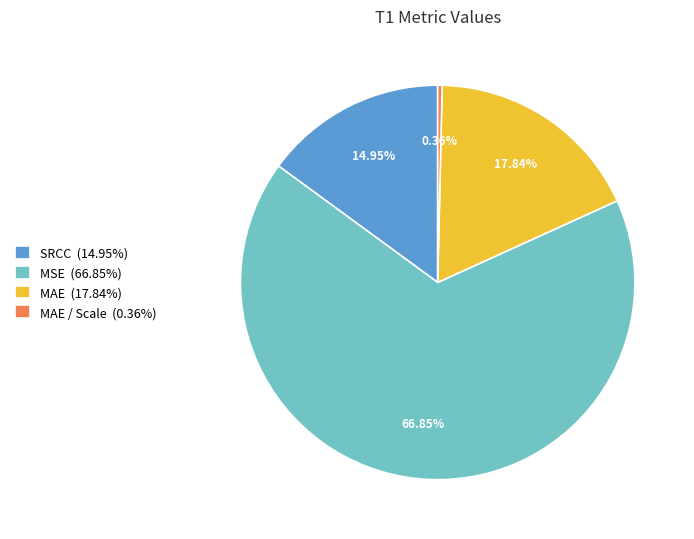

What is the smallest slice in the pie chart?

MAE / Scale (0.36%)